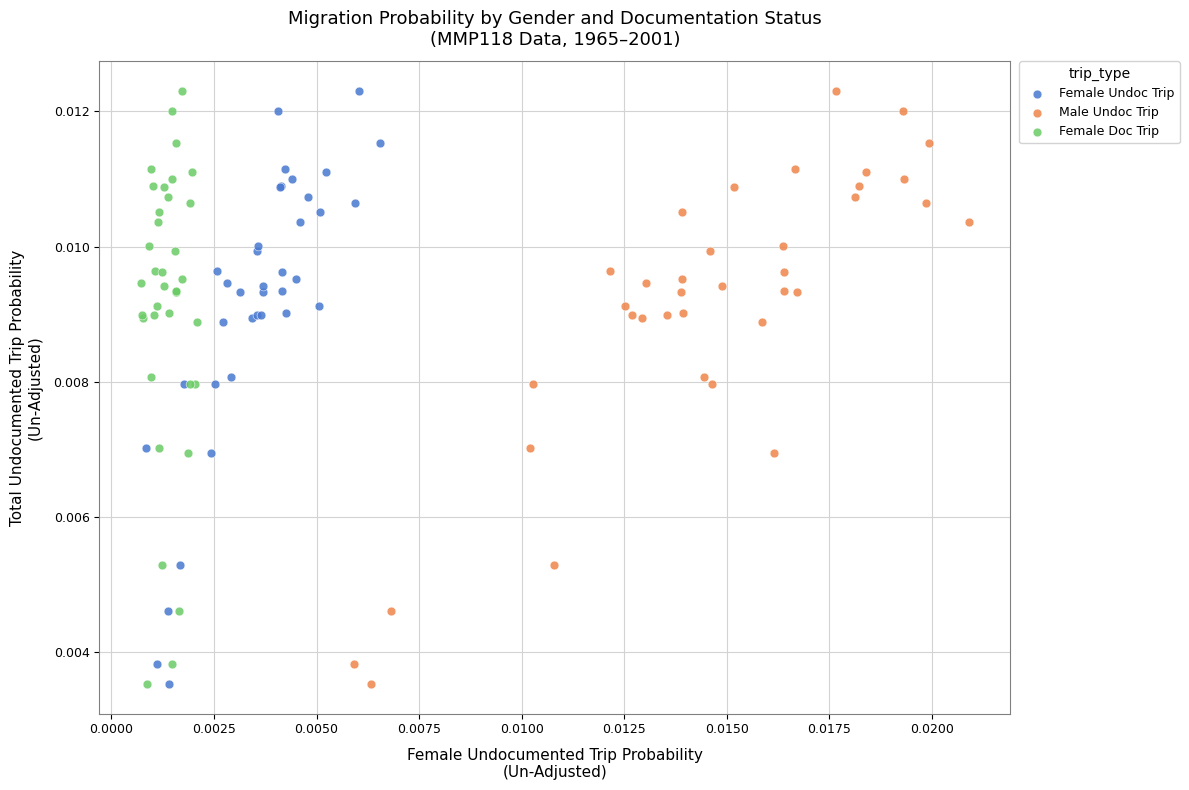

What are all the series names shown in the legend?

Female Undoc Trip, Male Undoc Trip, Female Doc Trip